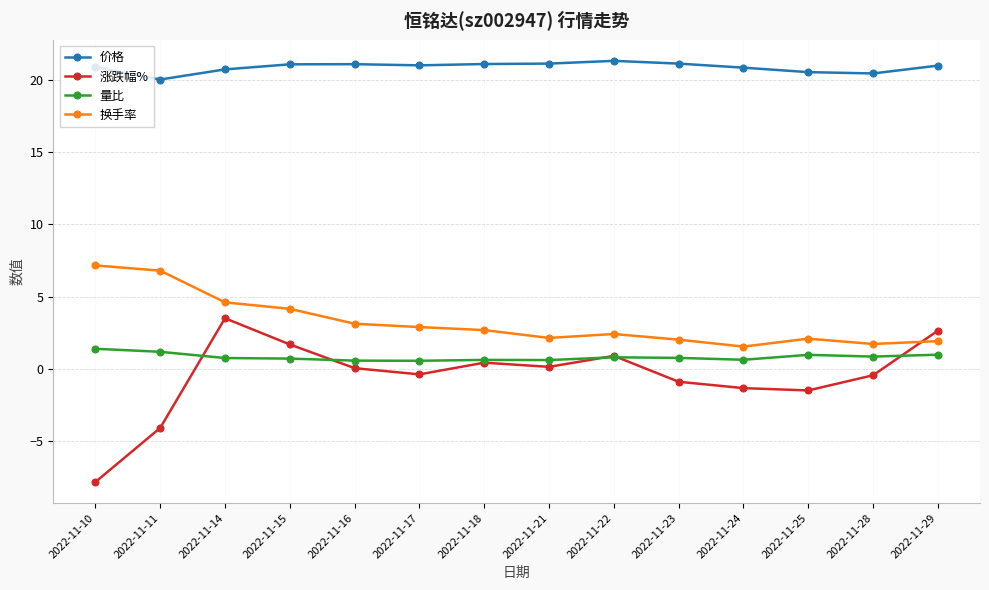

Rank the series by their maximum value, from highest to lowest.

价格, 换手率, 涨跌幅%, 量比